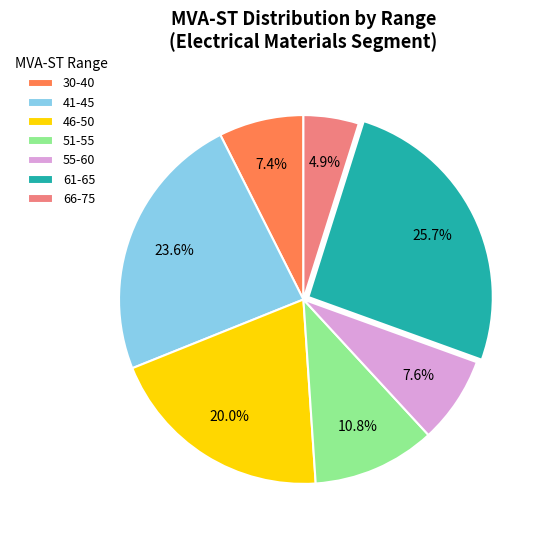

Which slice is the largest?

61-65